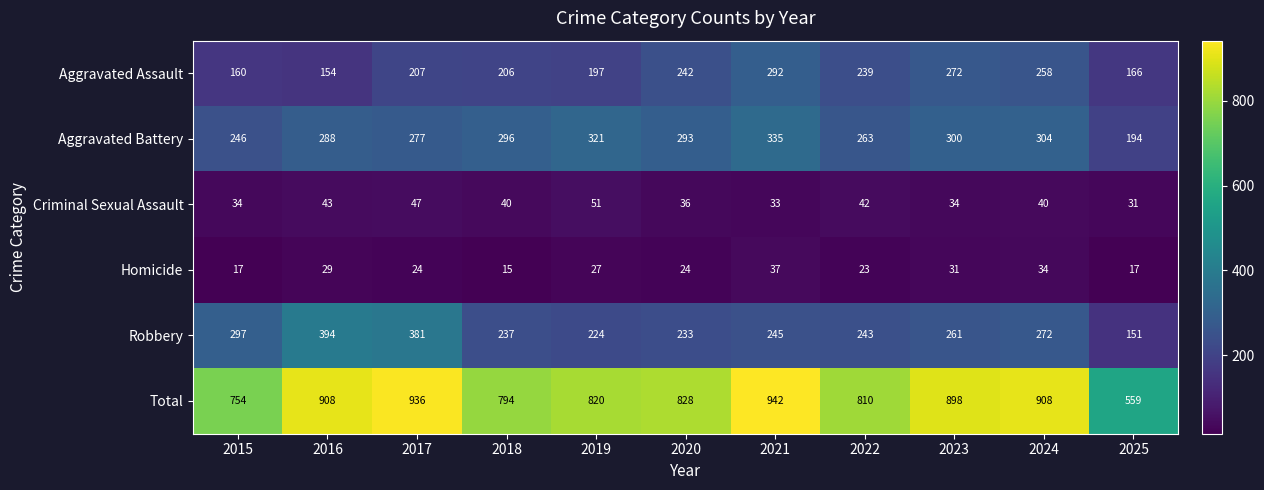

Which category has the lowest value in the Aggravated Battery series?

2025